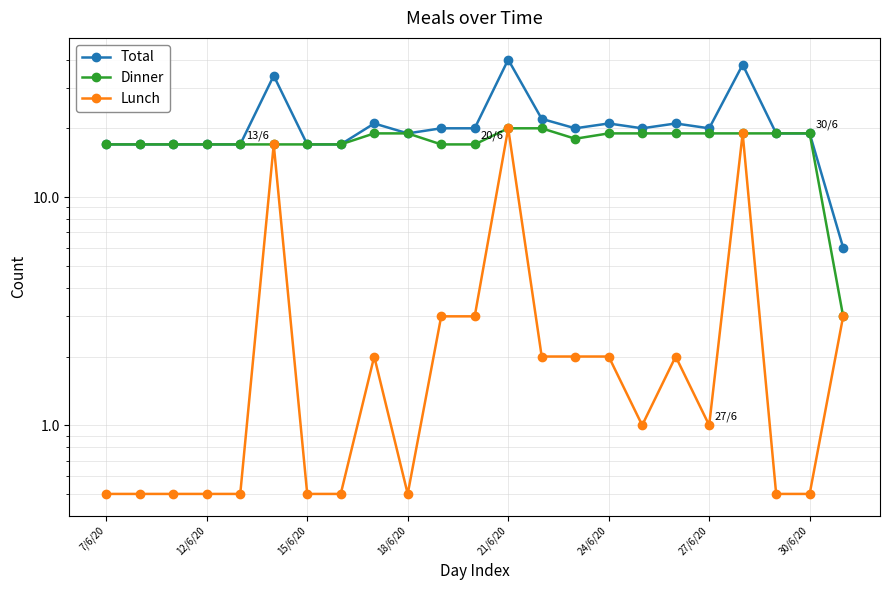

In Dinner, how many points are lower than both neighbors (excluding endpoints)?

1